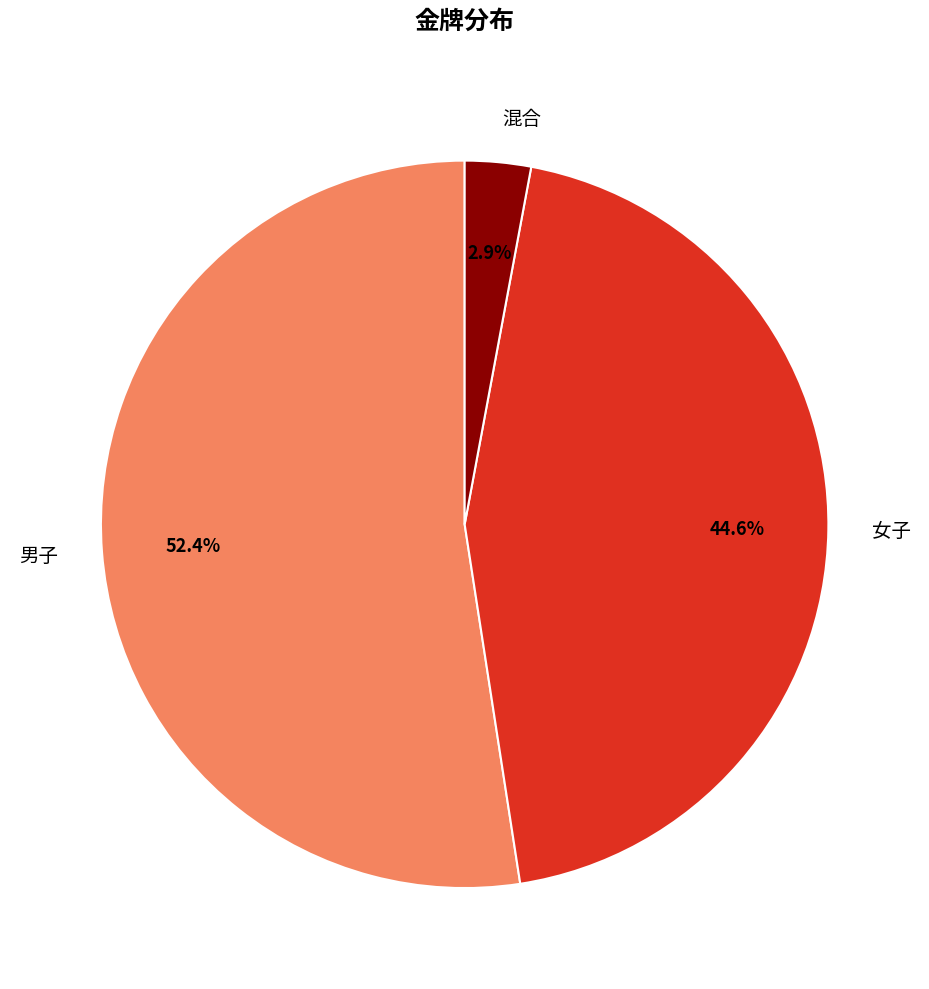

Which category has the biggest portion of the pie?

男子